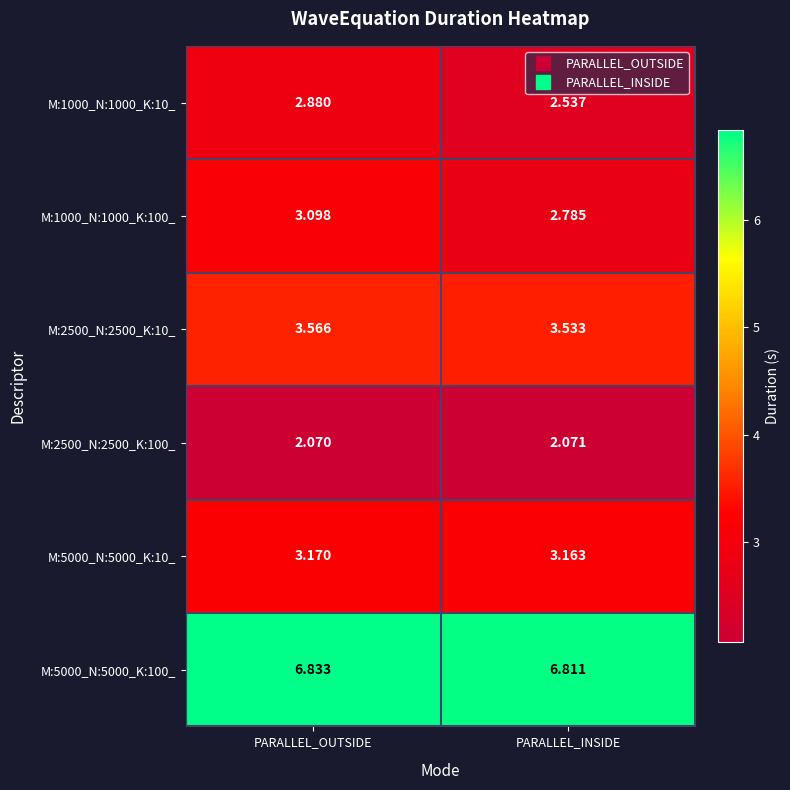

Where is M:5000_N:5000_K:10_ nearest to the value 3?

PARALLEL_INSIDE